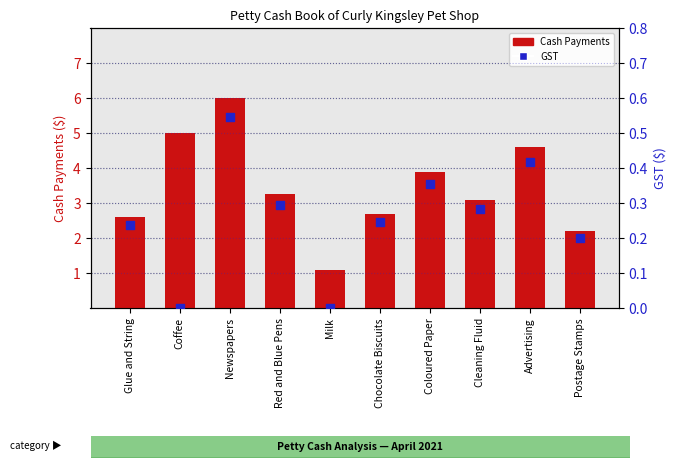

Which series has the largest total across all categories?

Cash Payments